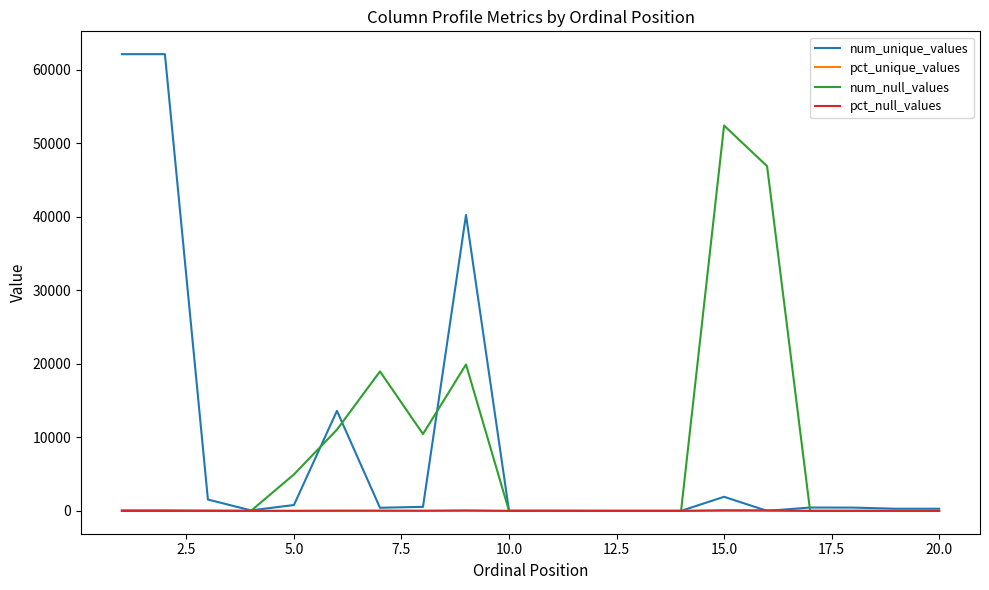

What is the greatest value displayed?

62123.0